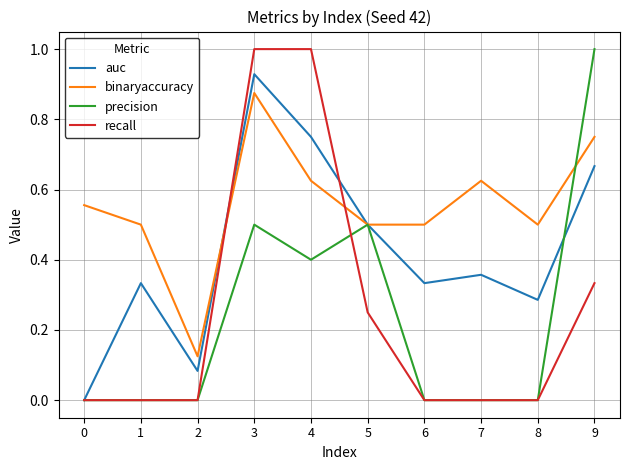

What is the difference between the maximum and second lowest values in the recall series?

1.0